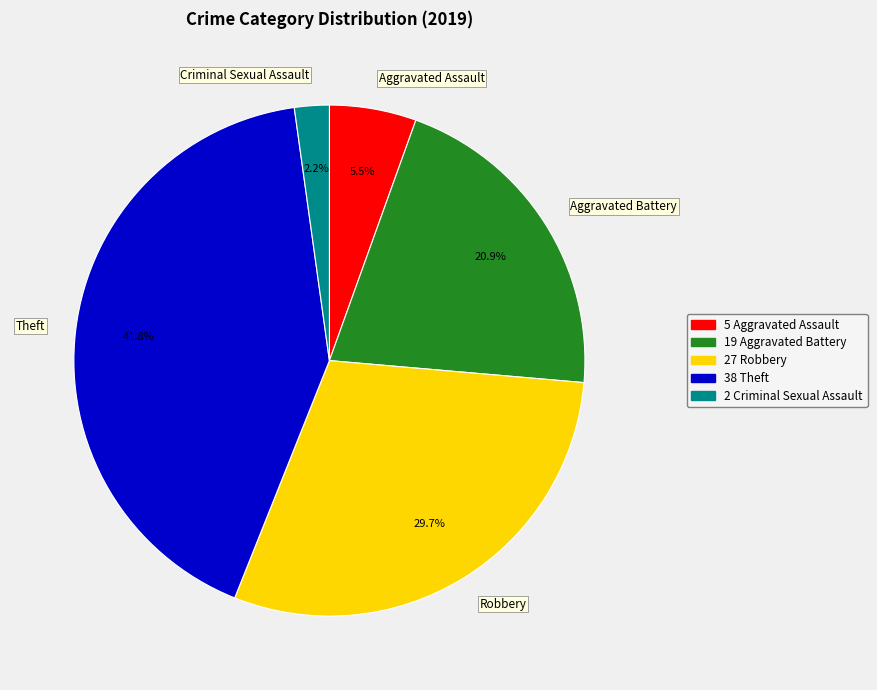

Which slice is the largest?

Theft